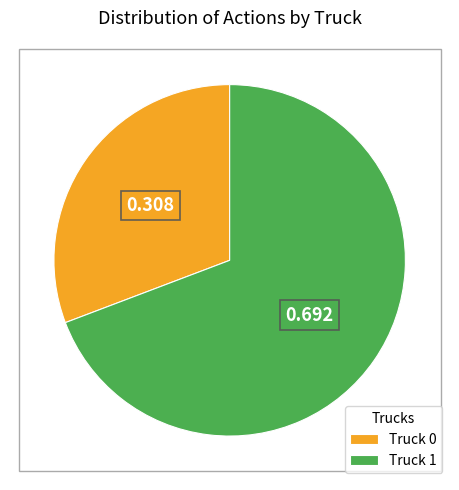

The Truck 0 slice represents 31% of the pie. True or false?

True